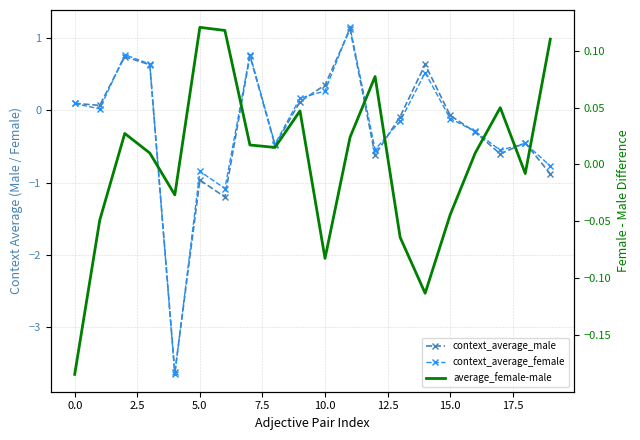

What are all the series names shown in the legend?

context_average_male, context_average_female, average_female-male